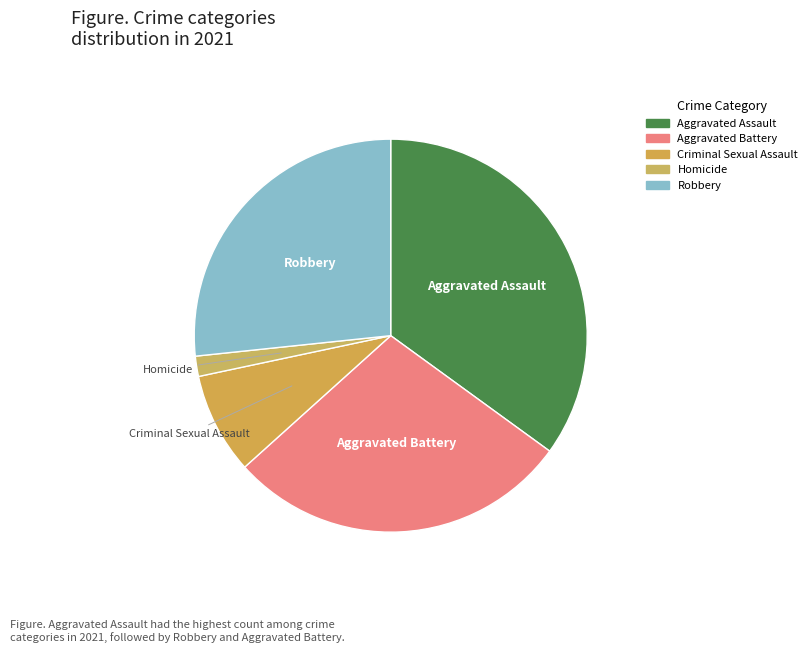

Approximately how many times larger is the value at Aggravated Assault compared to Robbery?

1.3